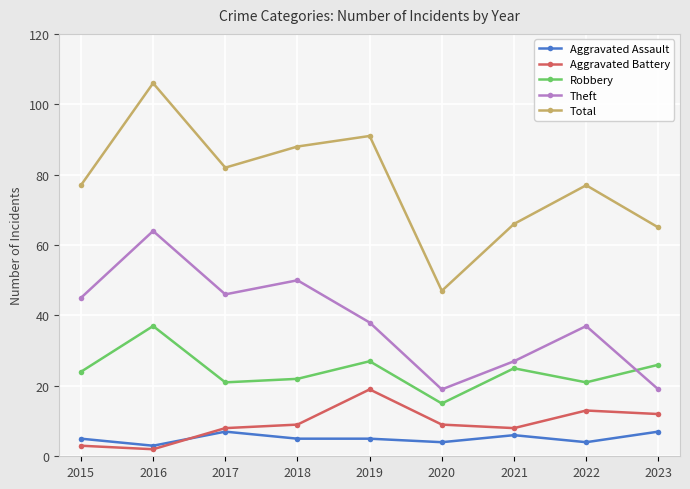

At how many categories does at least one series exceed 34?

9